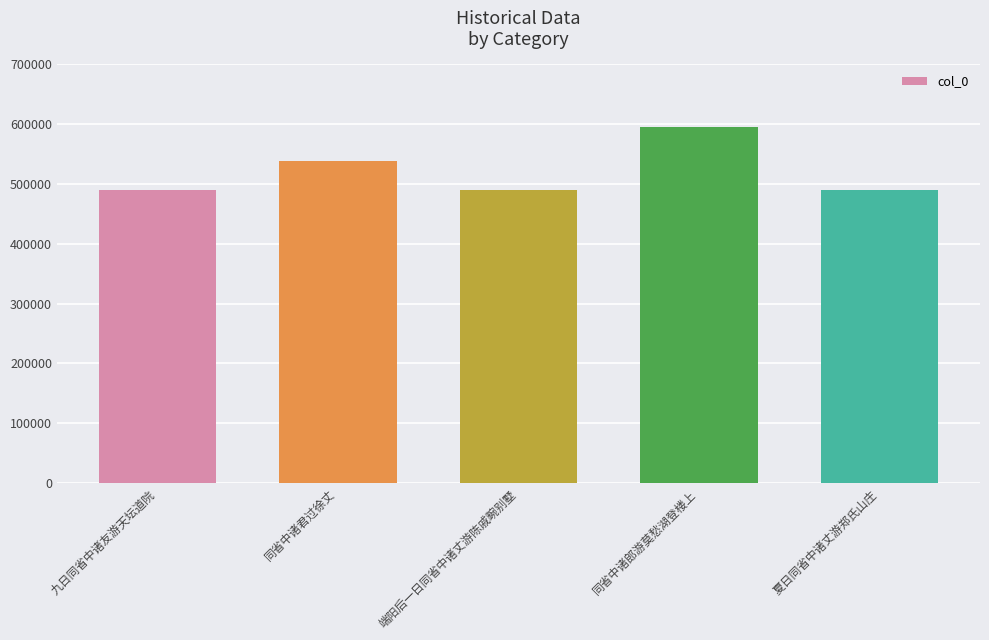

What is the value of the 1st bar from the left?

490561